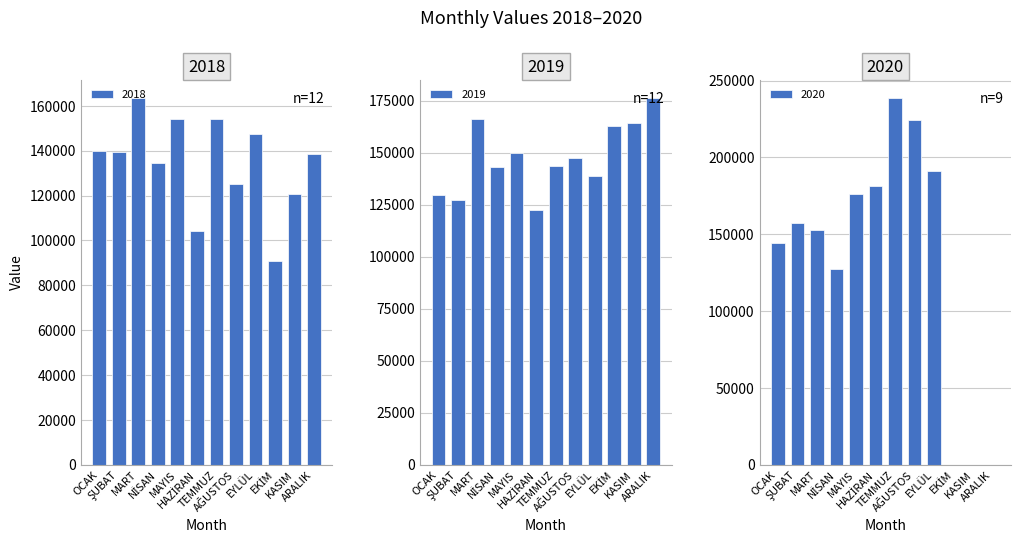

What is the difference between the maximum and minimum values in the 2019 series?

53563